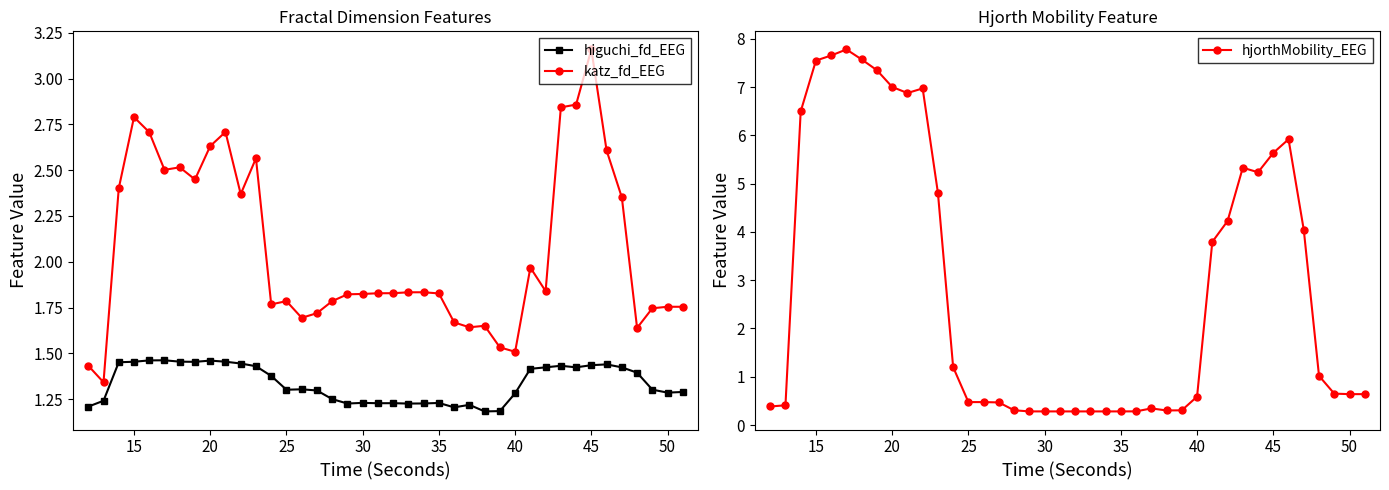

Does the chart display data point markers on the line(s)?

Yes